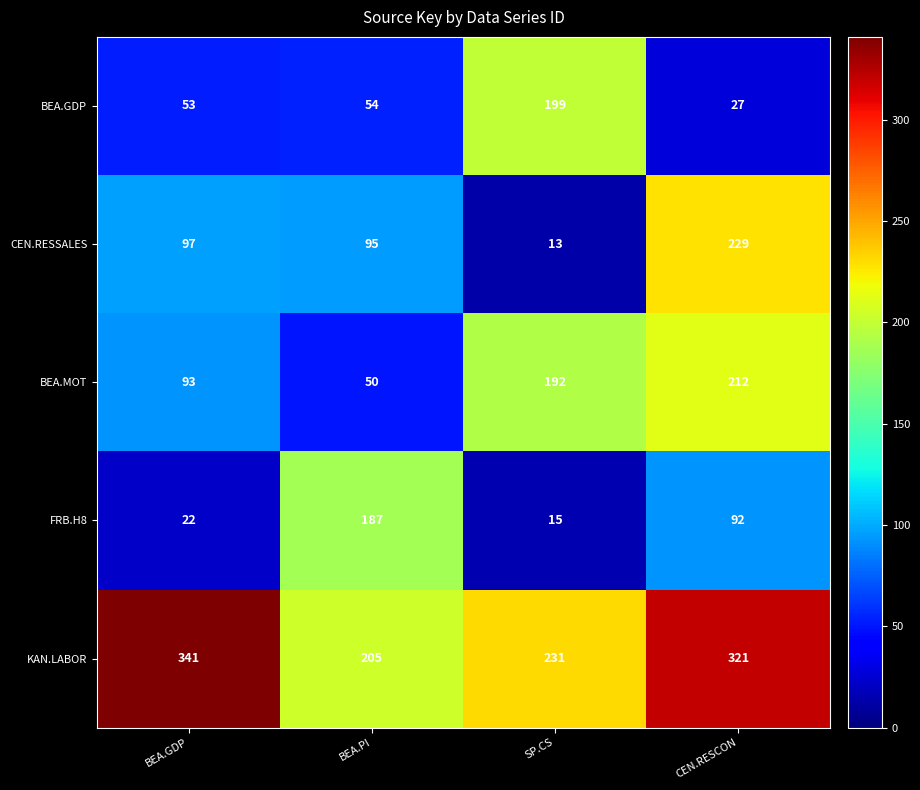

What is the spread (max minus min) of values at BEA.PI?

155